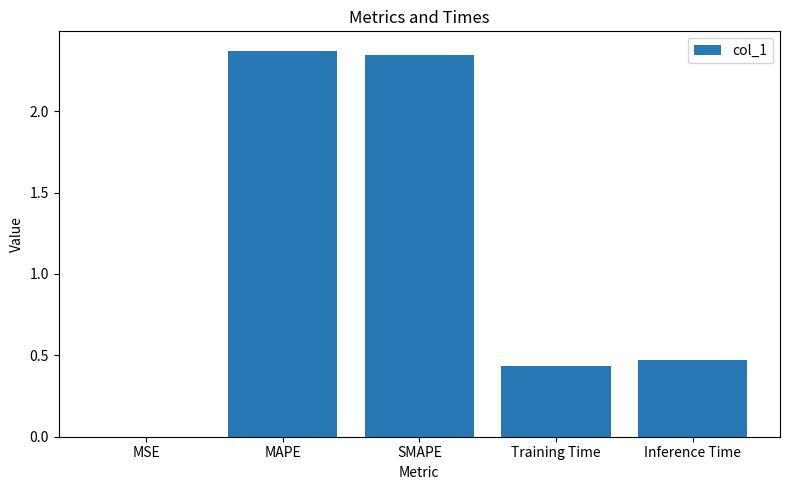

What is the sum of all values?

5.6